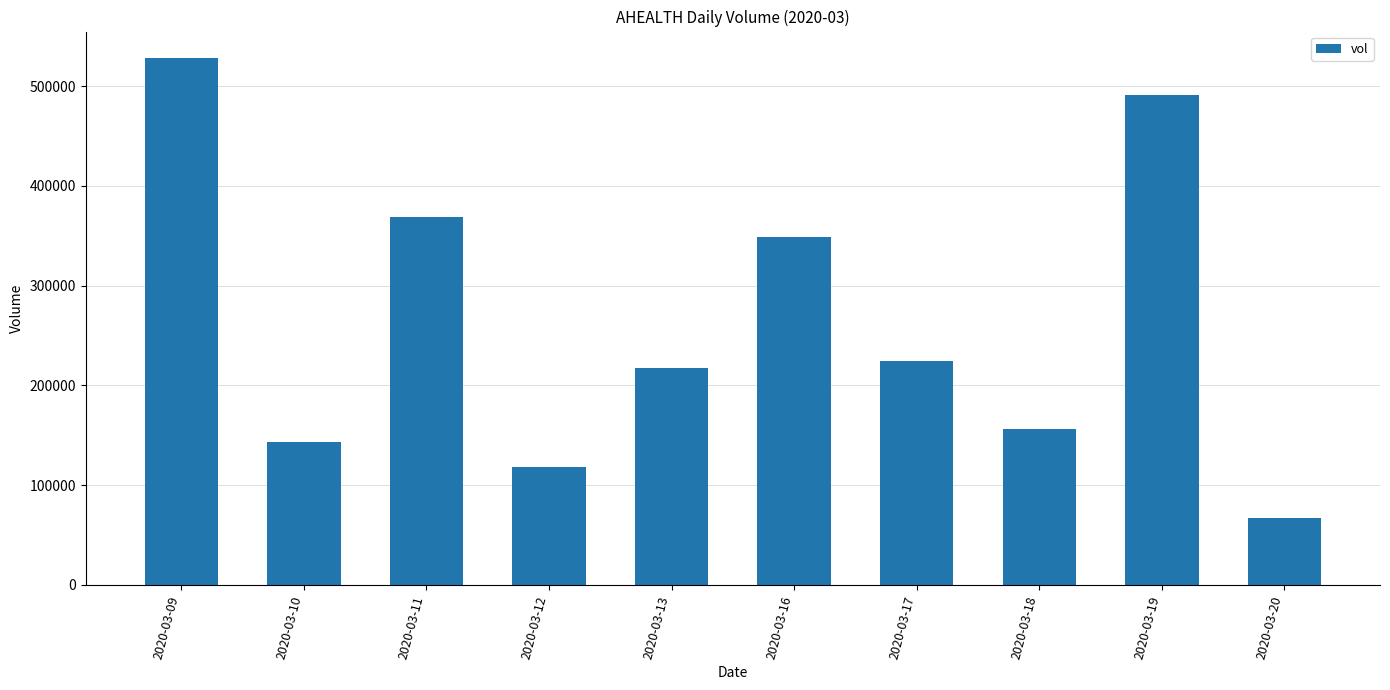

Reading right to left, what are all the values shown in this chart?

67300	491000	156300	224400	349100	217000	118100	368600	142900	528400